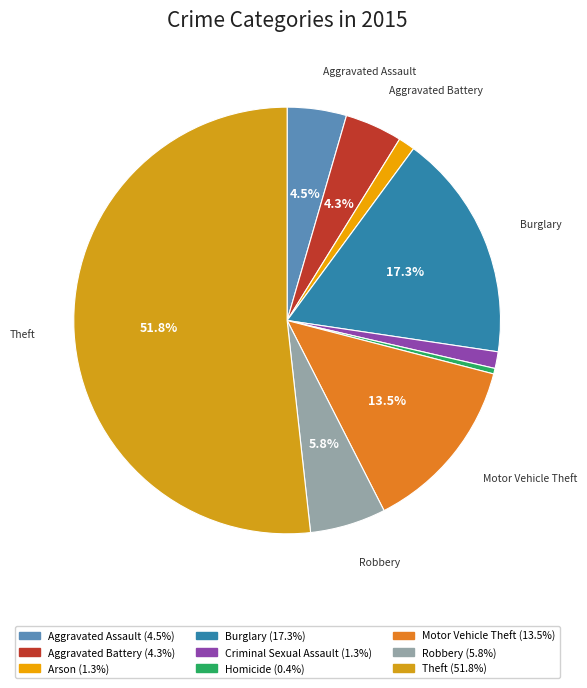

How many slices are in this pie chart?

9